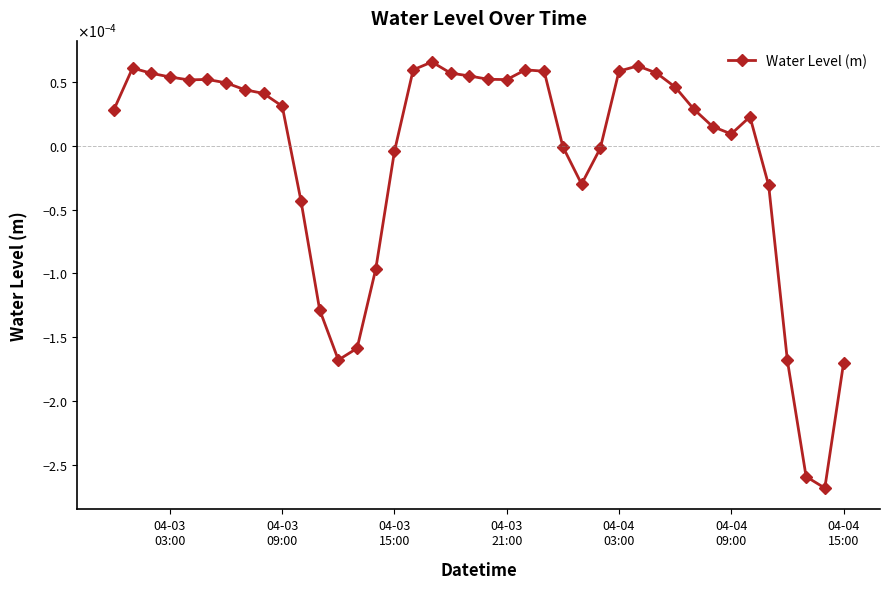

How many interior local peaks (higher than both neighbors) does the data have?

6